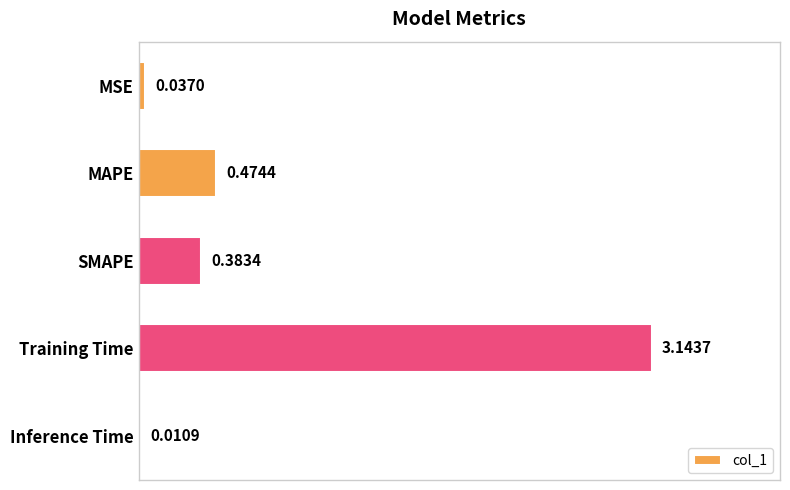

Which has a higher value, Inference Time or MSE?

MSE